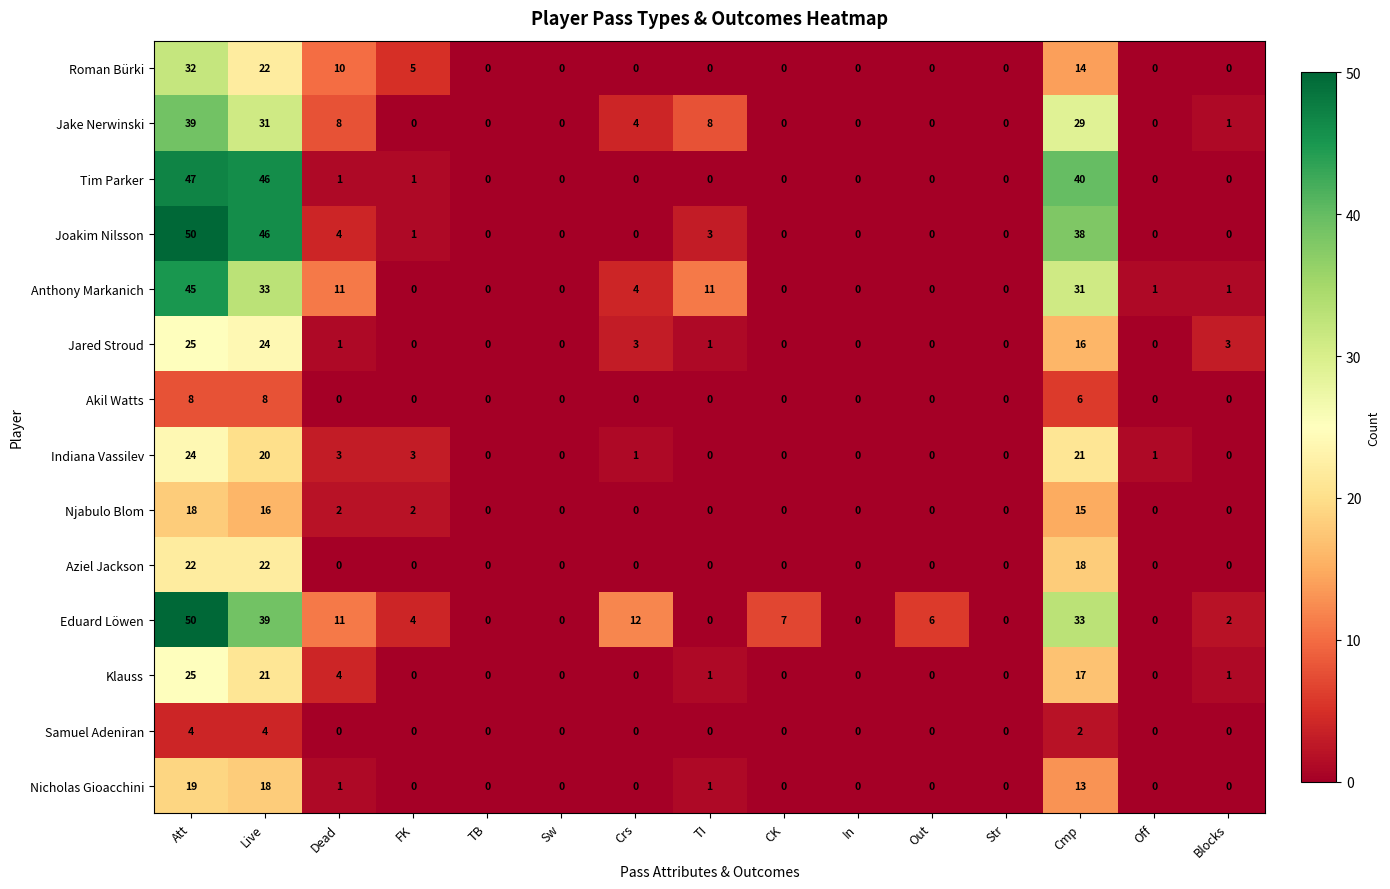

Which series has the largest total across all categories?

Eduard Löwen